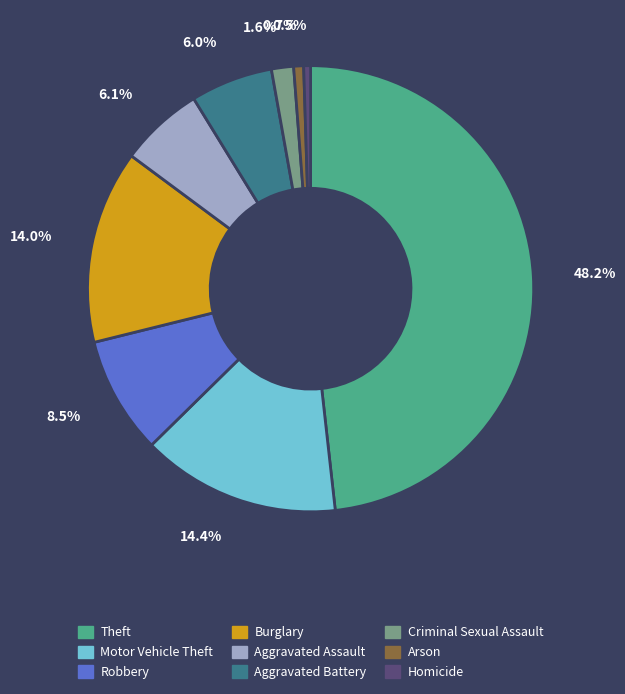

Combined, do Criminal Sexual Assault and Aggravated Battery account for over 50%?

No